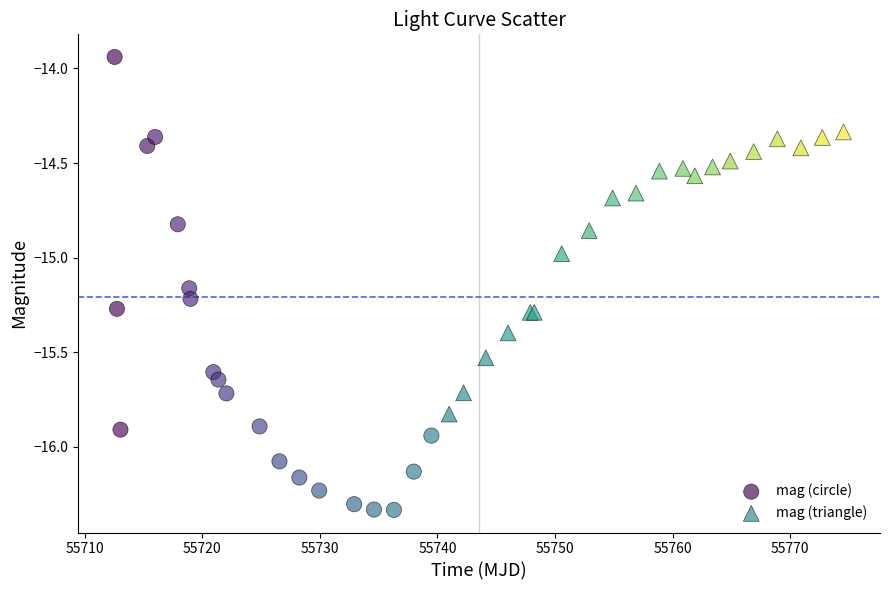

What are all the series names shown in the legend?

mag (circle), mag (triangle)